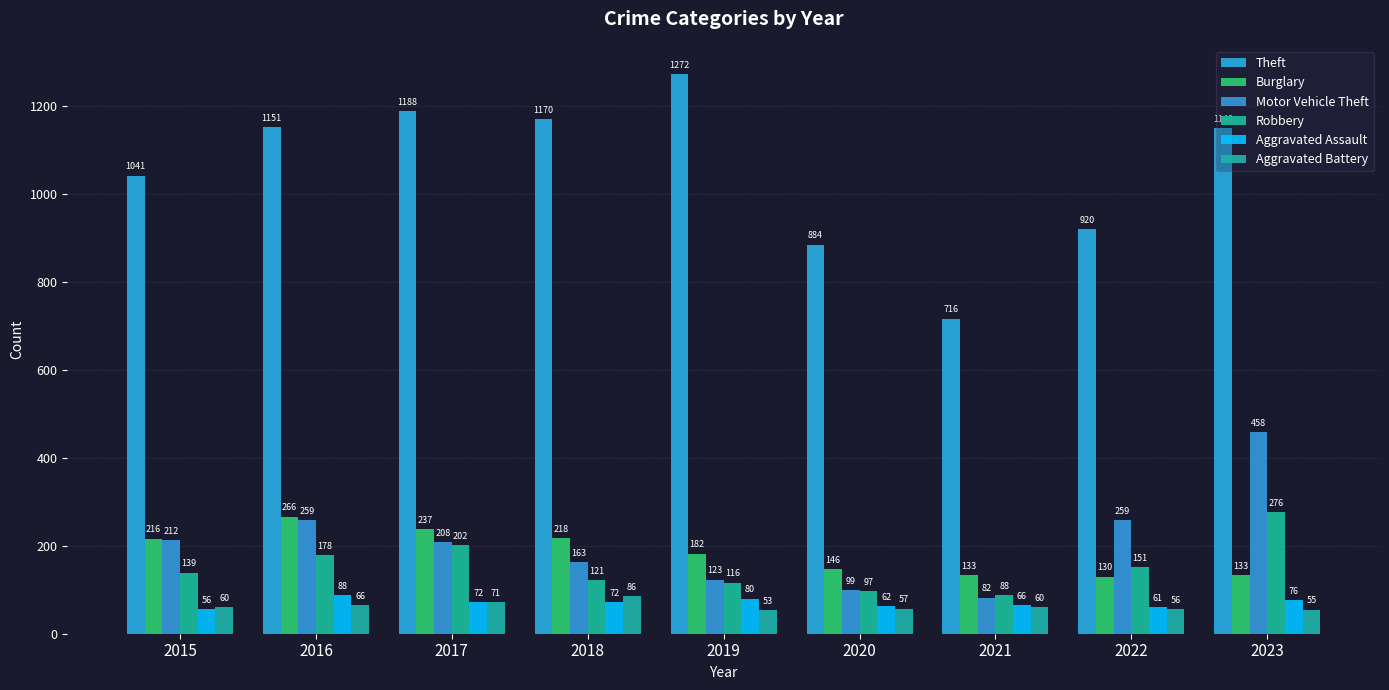

Is it true that Theft equals 884 at 2020?

True